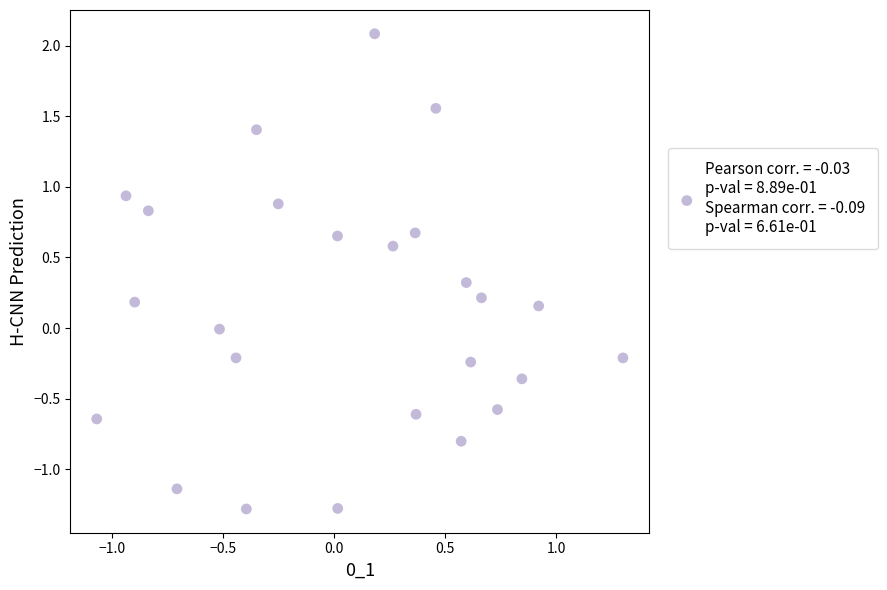

What is the range of X values (max minus min)?

2.4